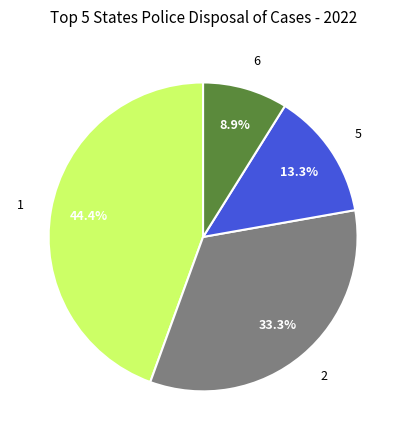

Does any single category account for the majority?

No